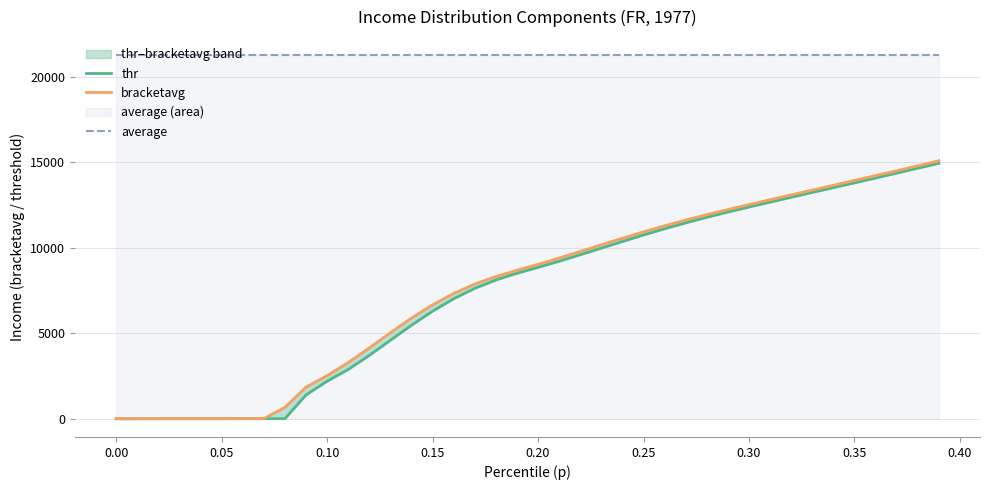

List the series in order of their peak value, lowest first.

thr, bracketavg, average